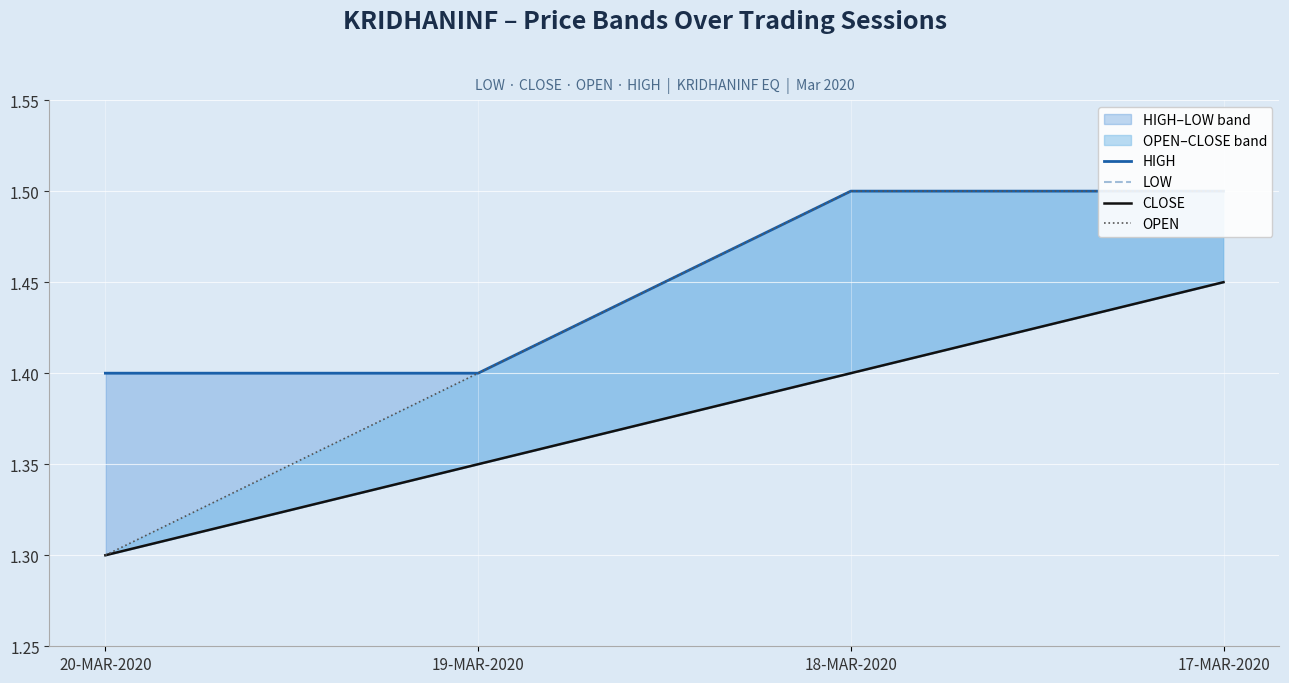

At how many categories does at least one series exceed 1?

4